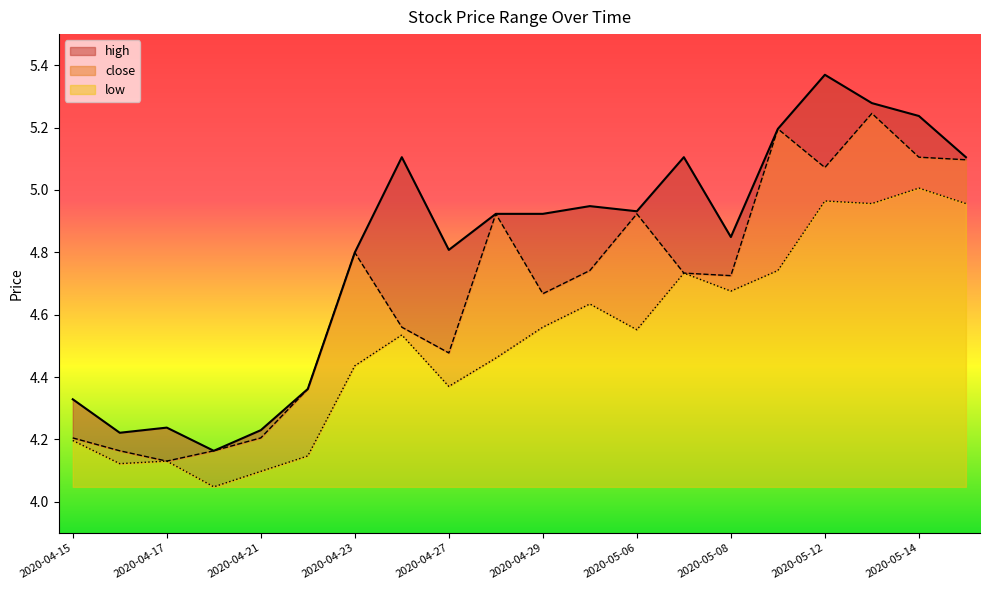

How many interior local valleys does the high series have?

5